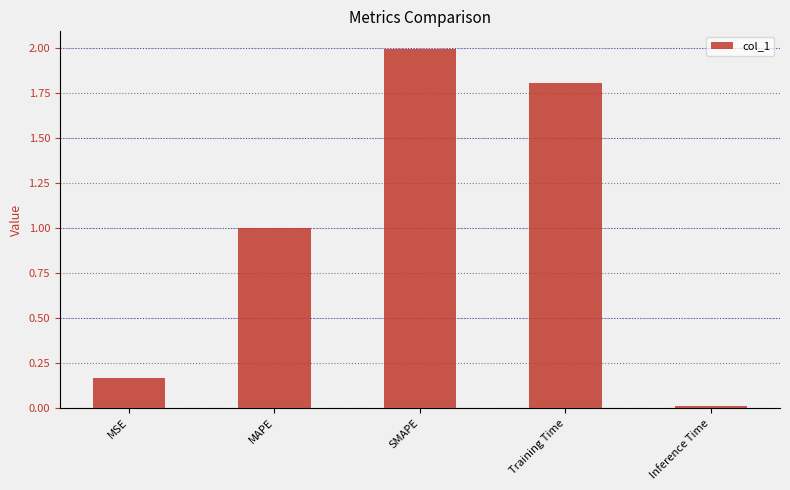

What is the label of the 2nd bar from the right?

Training Time